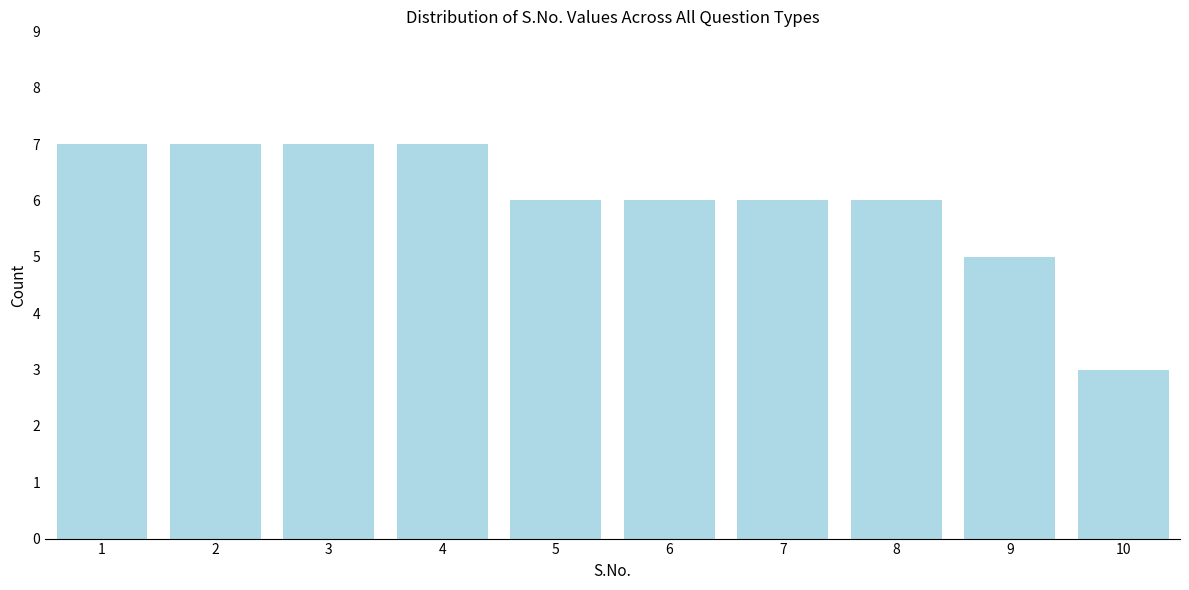

Reading left to right, list all the values displayed in this chart.

1=7	2=7	3=7	4=7	5=6	6=6	7=6	8=6	9=5	10=3